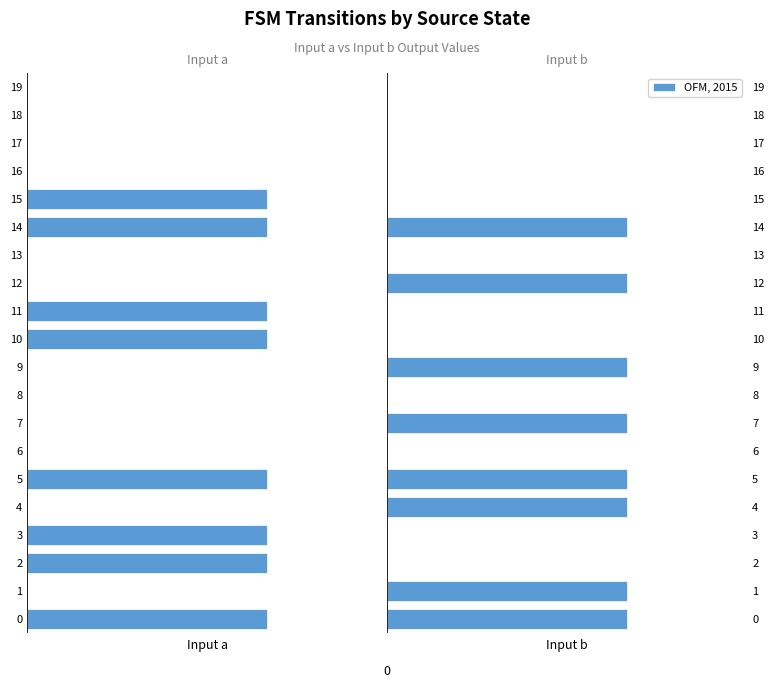

How many values in the OFM, 2015 series exceed 0?

8